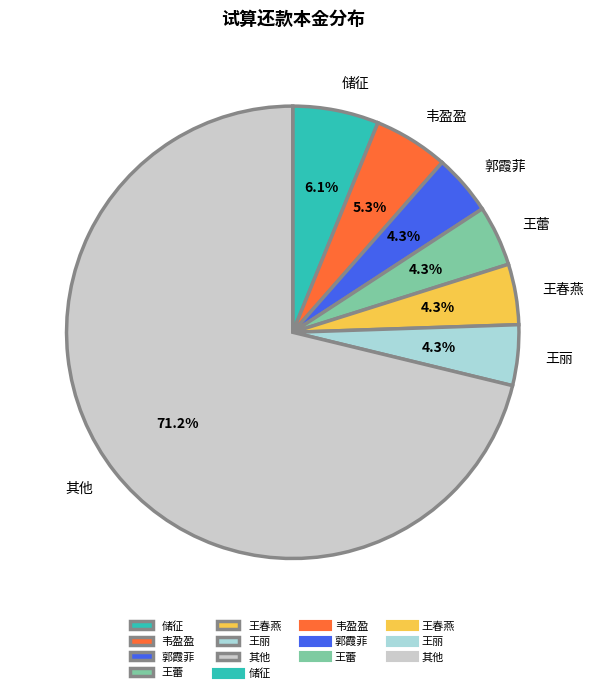

To the nearest percent, what is the average slice percentage?

14%